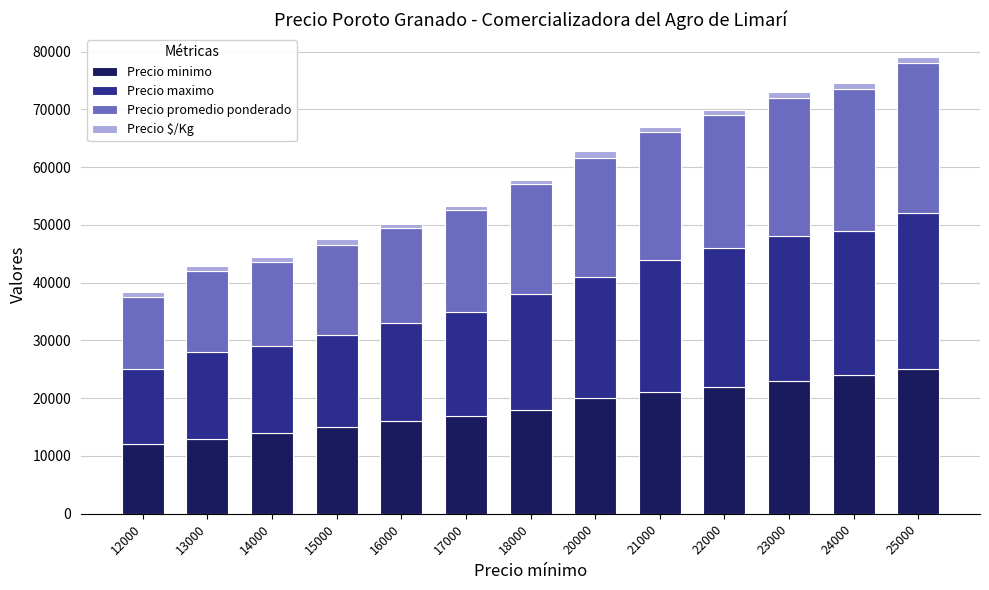

Is it true that Precio minimo equals 24000 at 24000?

True